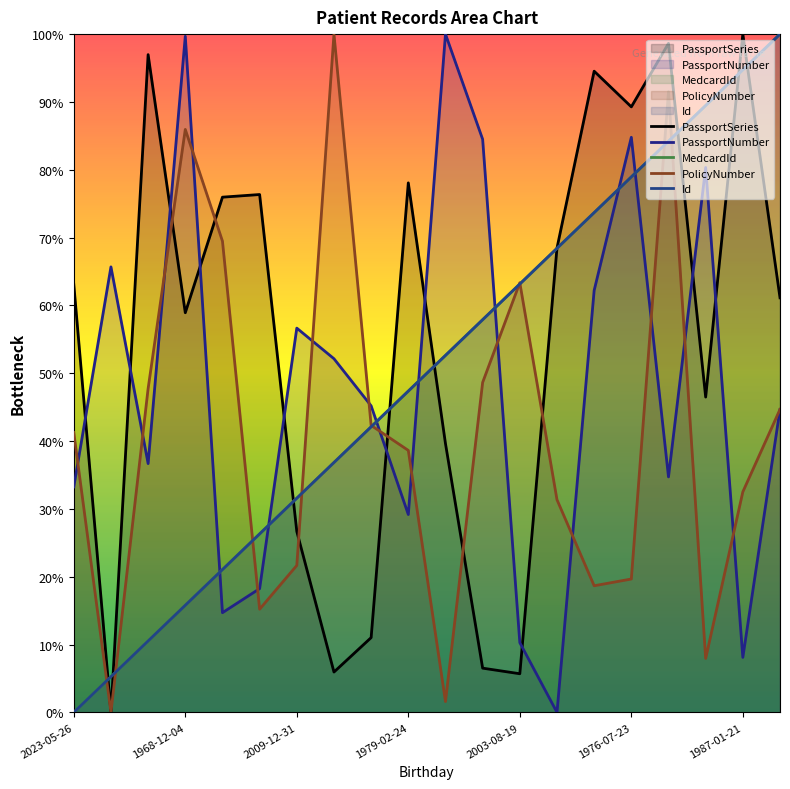

Is the value of Id at 1979-10-16 greater than the value of PassportNumber at 1955-11-17?

Yes